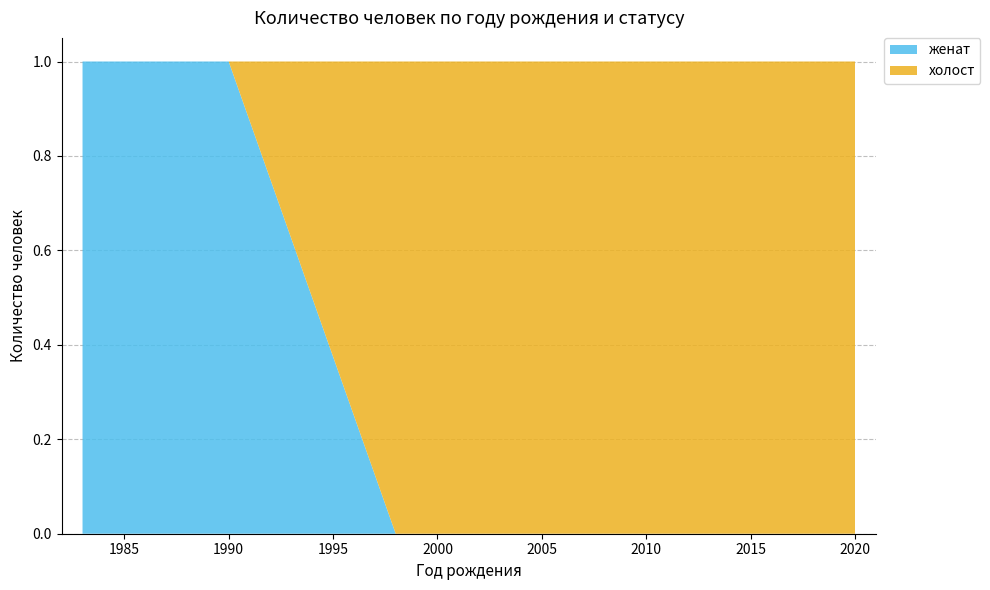

True or false: женат has a value of 0 at 2020.

True